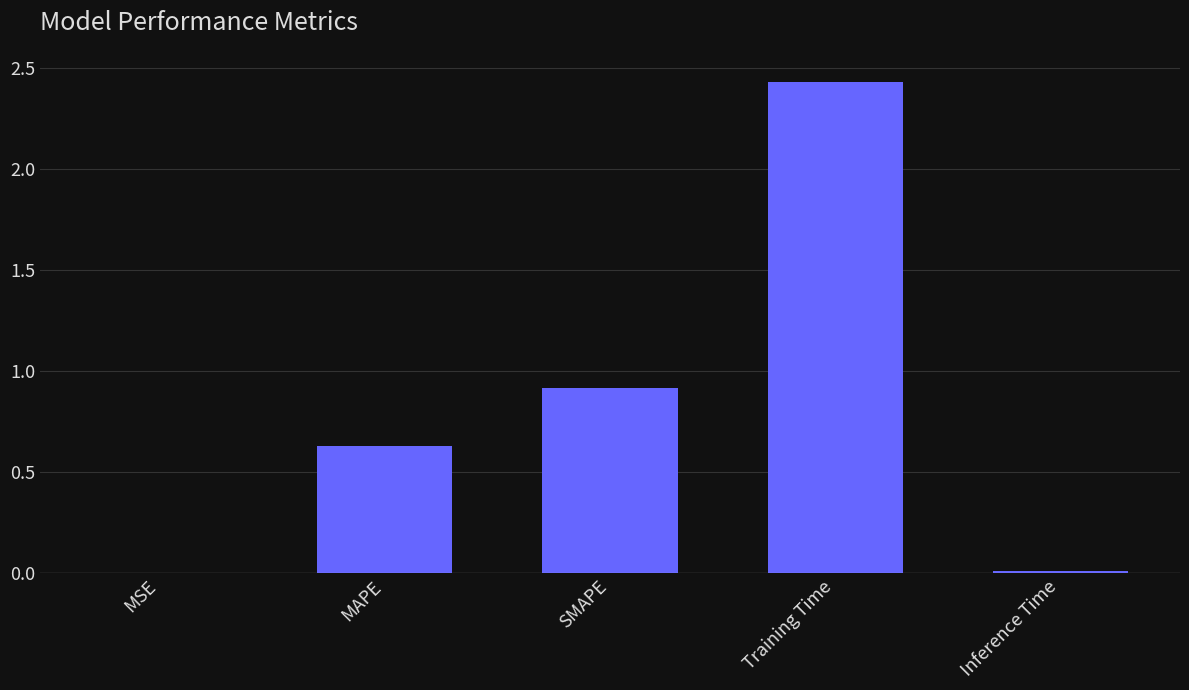

Where is the data nearest to the value 1?

SMAPE